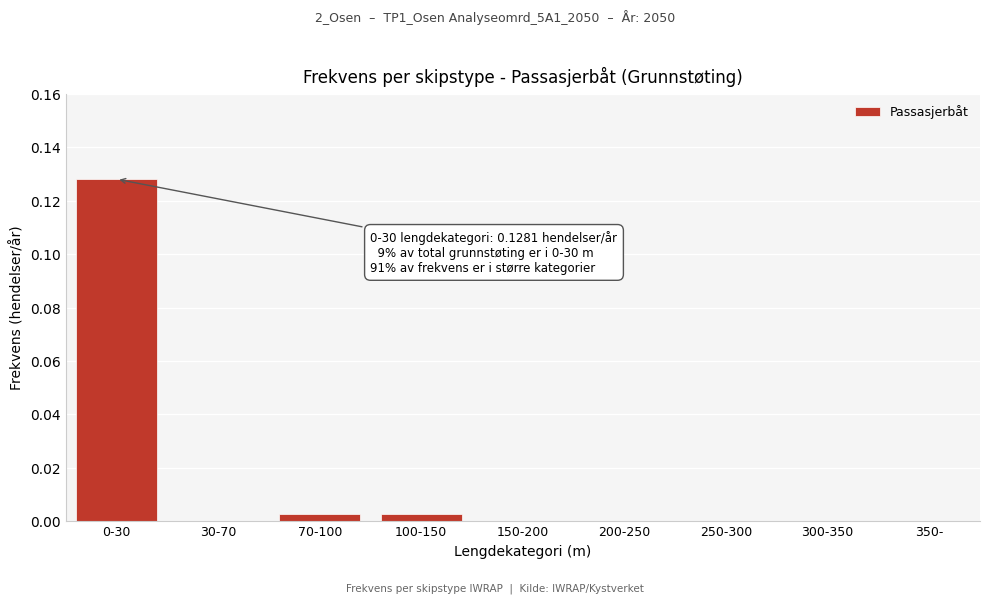

The value at 30-70 is 0.0. True or false?

True